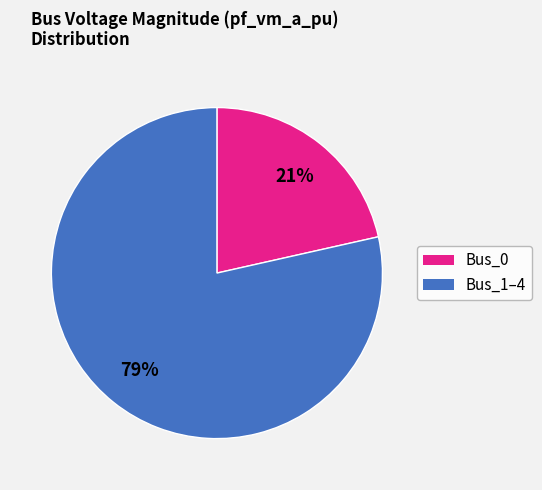

Is there a majority slice in this chart?

Yes